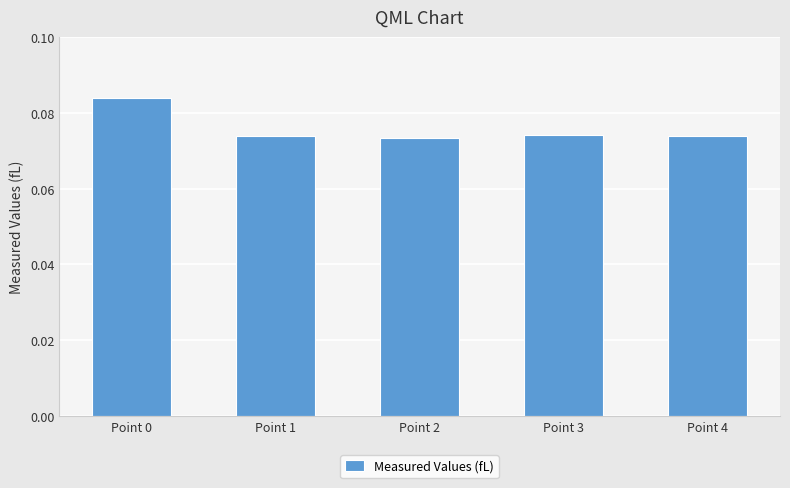

Which label corresponds to the largest value in the chart?

Point 0